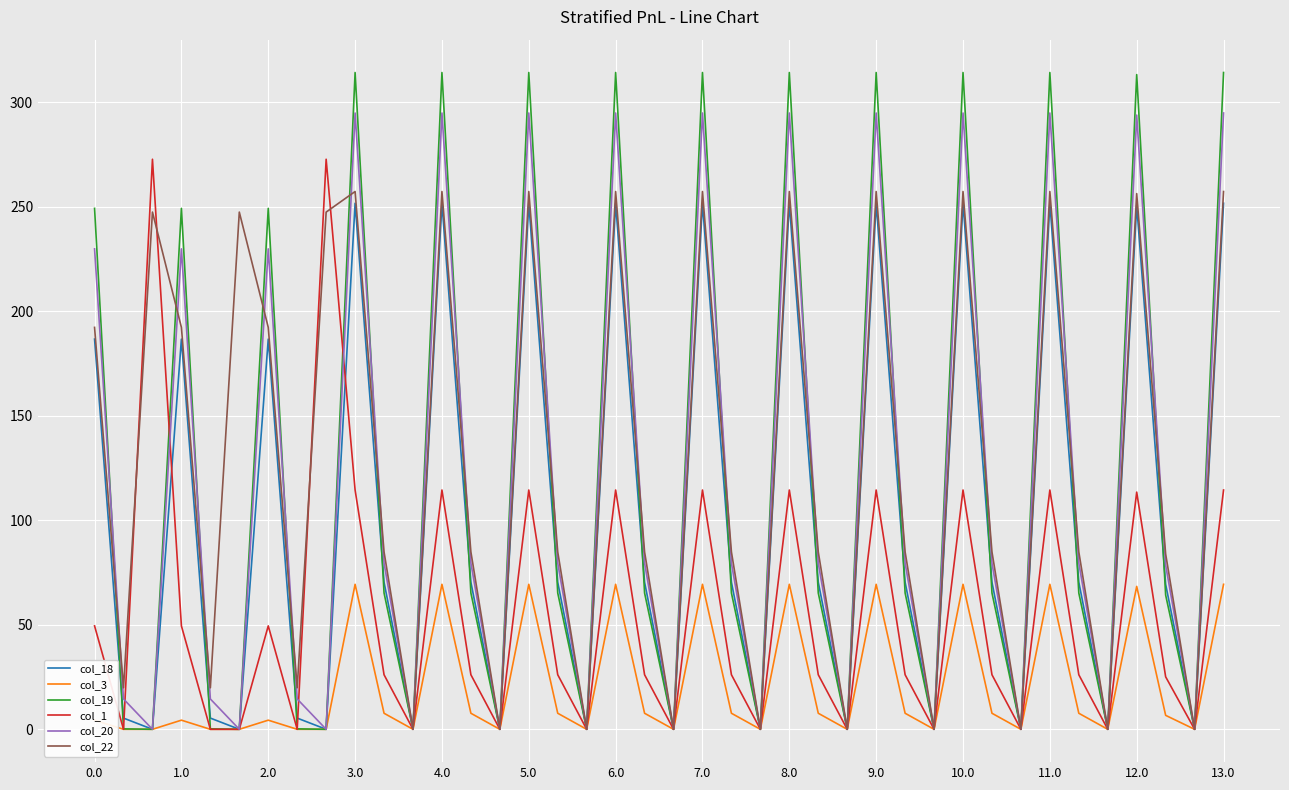

What are all the series names shown in the legend?

col_18, col_3, col_19, col_1, col_20, col_22